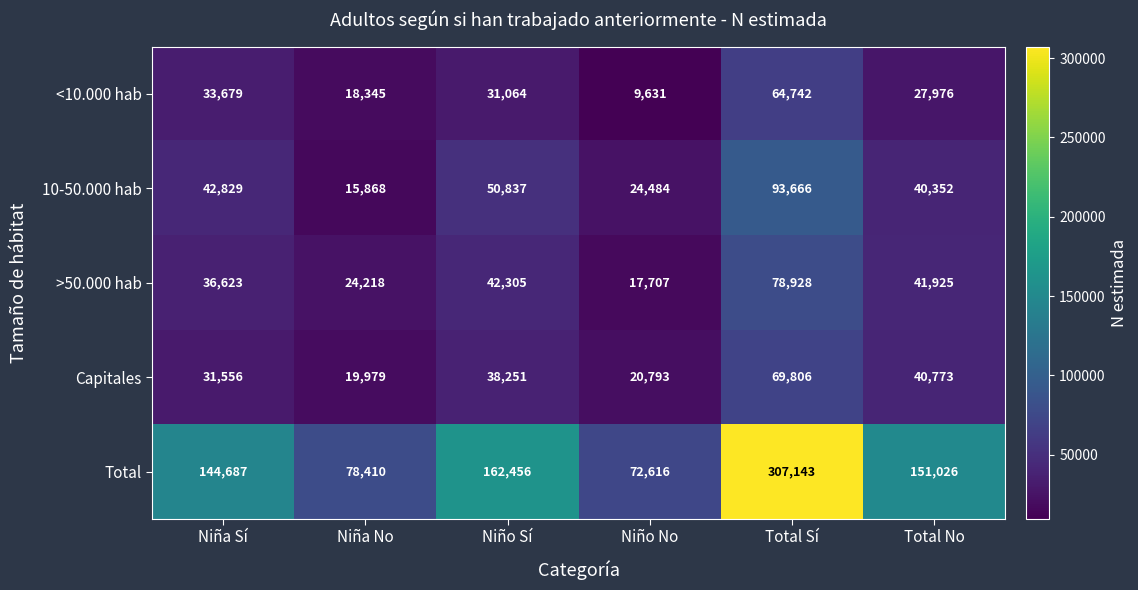

Rank the series at Niño No from lowest to highest value.

<10.000 hab, >50.000 hab, Capitales, 10-50.000 hab, Total